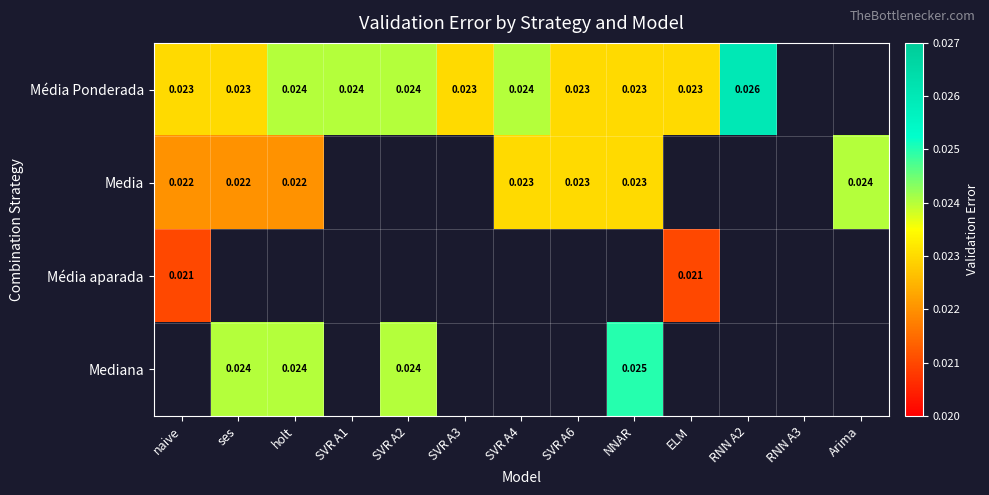

Is the value of Média Ponderada at ses greater than the value of Media at ses?

Yes